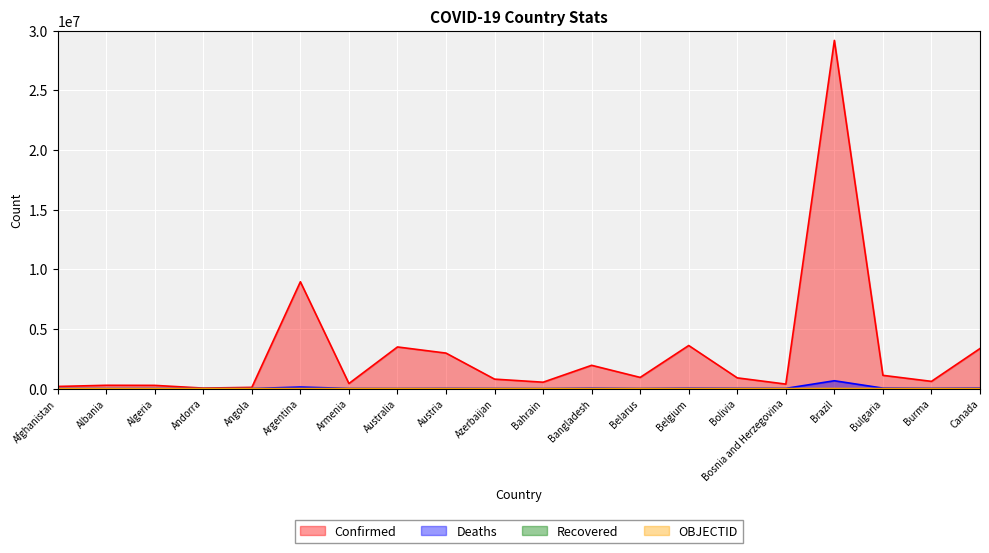

True or false: Confirmed has more than 2 points higher than both neighbors.

True